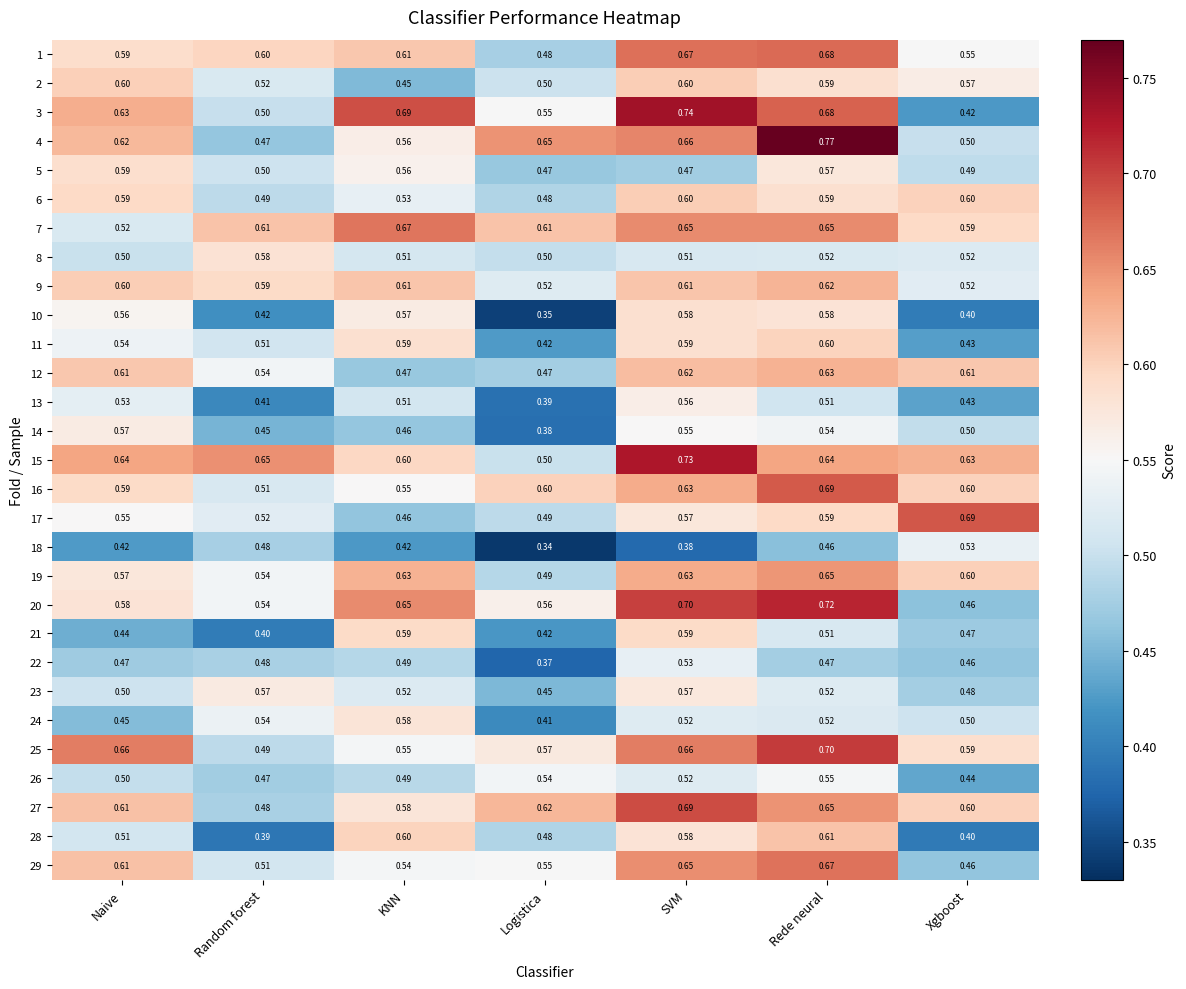

Rank the categories by 27 value from highest to lowest.

SVM, Rede neural, Logistica, Naive, Xgboost, KNN, Random forest